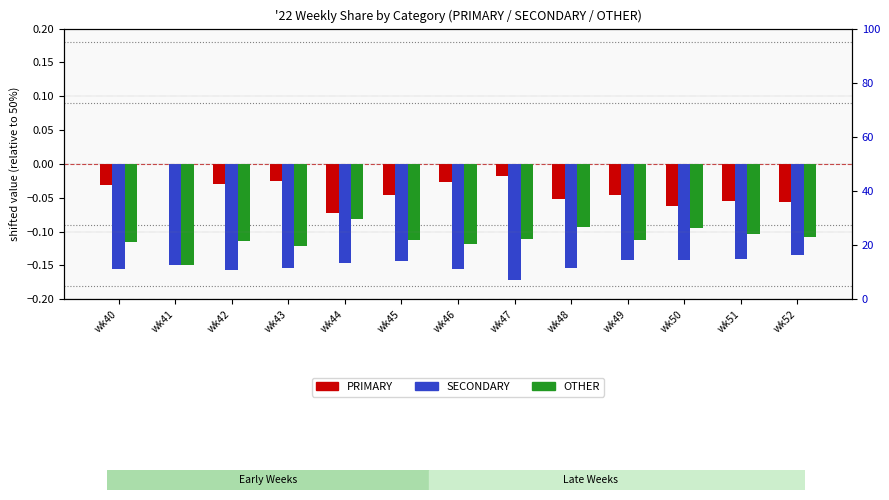

How many groups of bars are there?

13